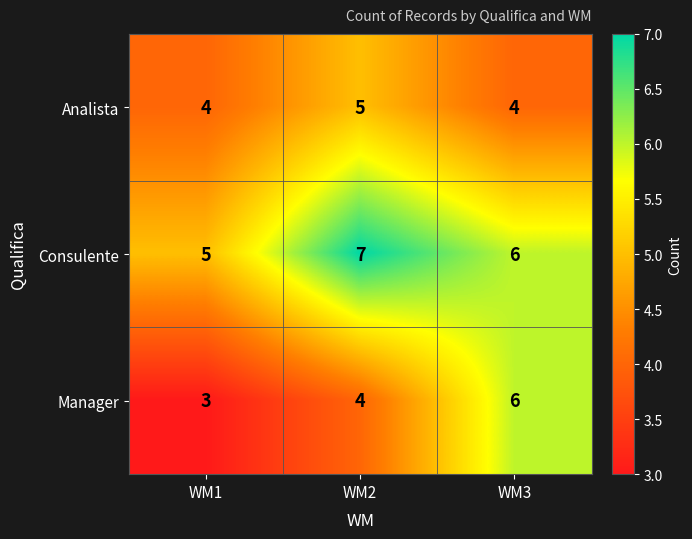

What value does the Consulente series have at WM2?

7